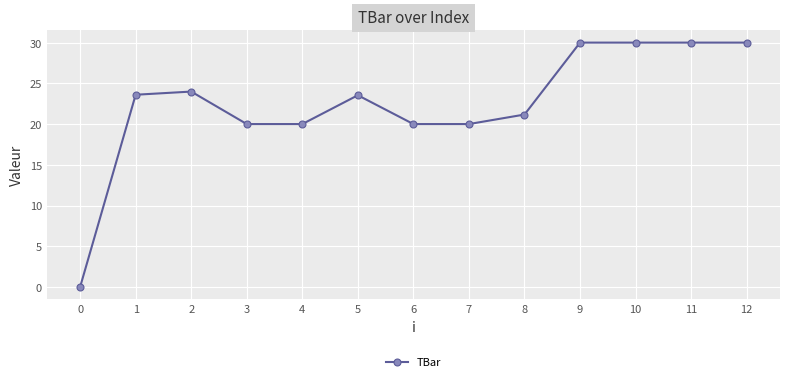

True or false: there are more than 1 points higher than both neighbors.

True